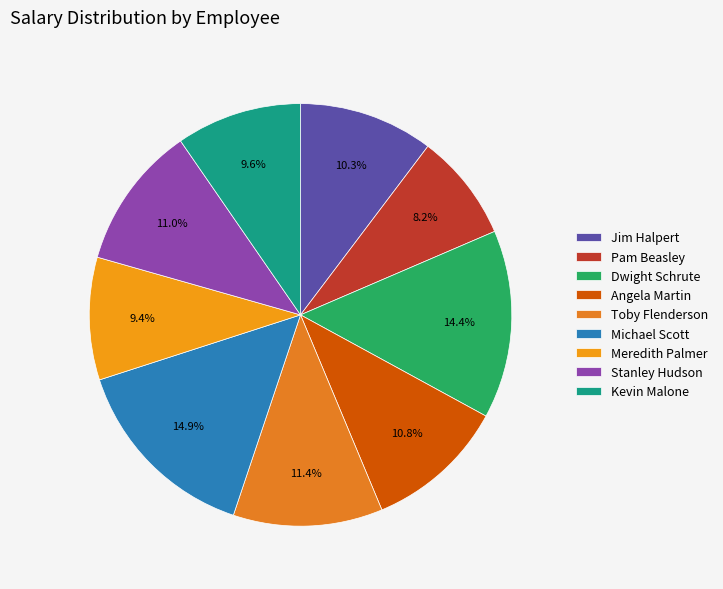

Between Michael Scott and Kevin Malone, which is larger?

Michael Scott